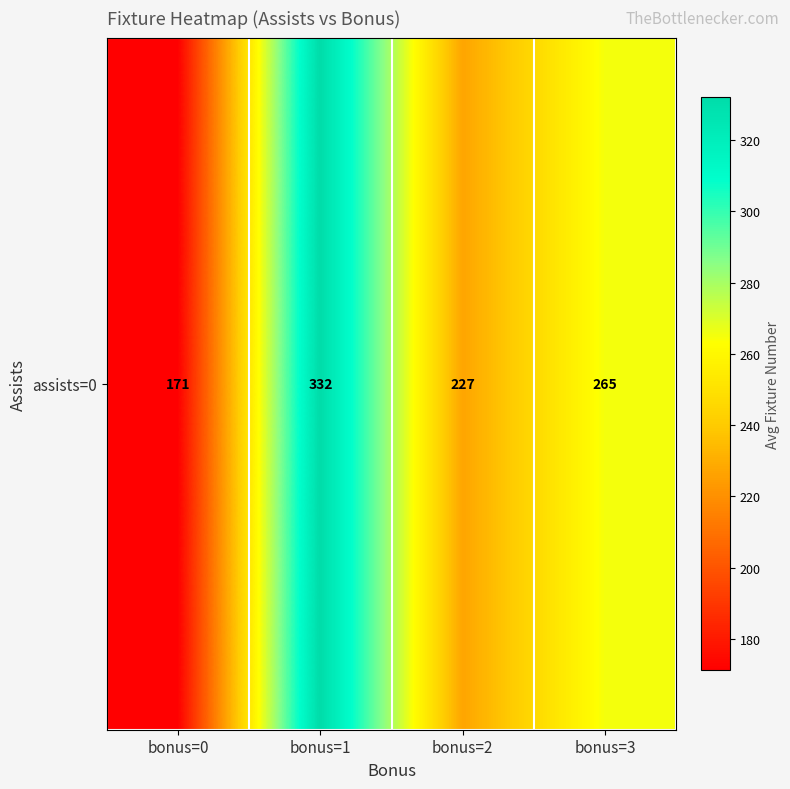

The chart shows a value of 332.0 at bonus=1. True or false?

True